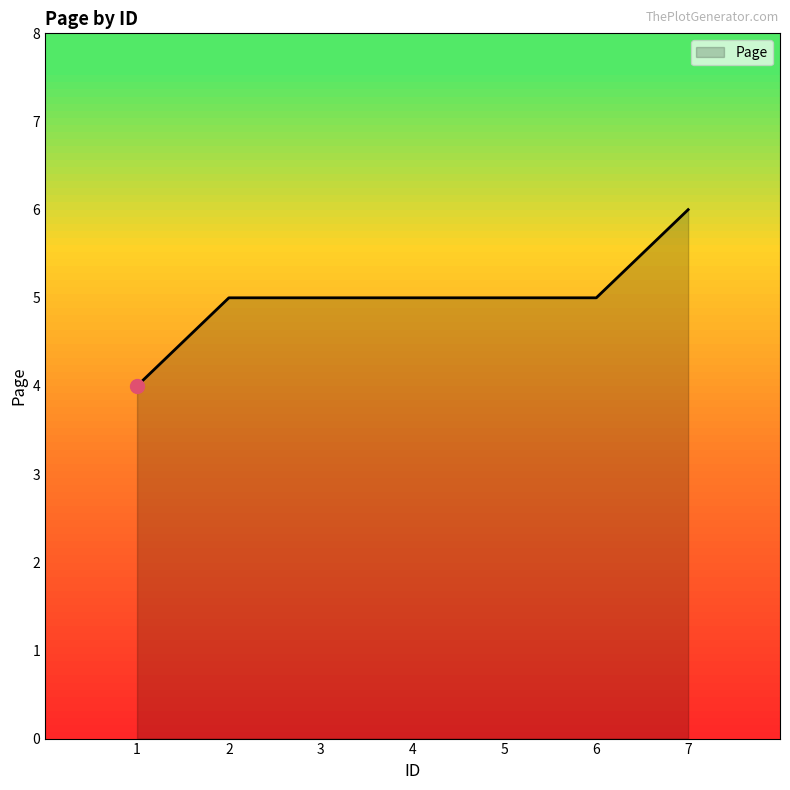

What is the approximate value at 7?

6